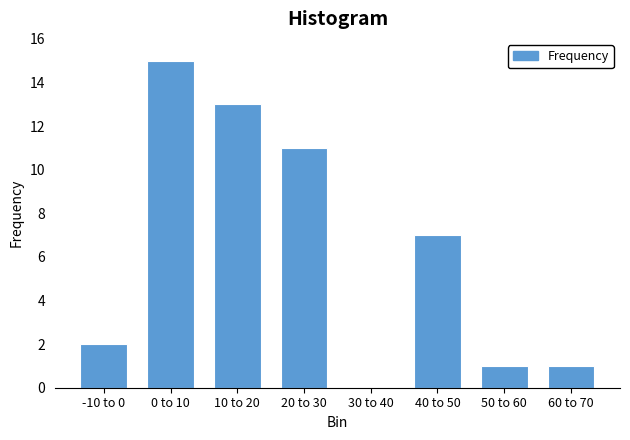

Reading left to right, extract all data points from this chart.

-10 to 0=2	0 to 10=15	10 to 20=13	20 to 30=11	30 to 40=0	40 to 50=7	50 to 60=1	60 to 70=1